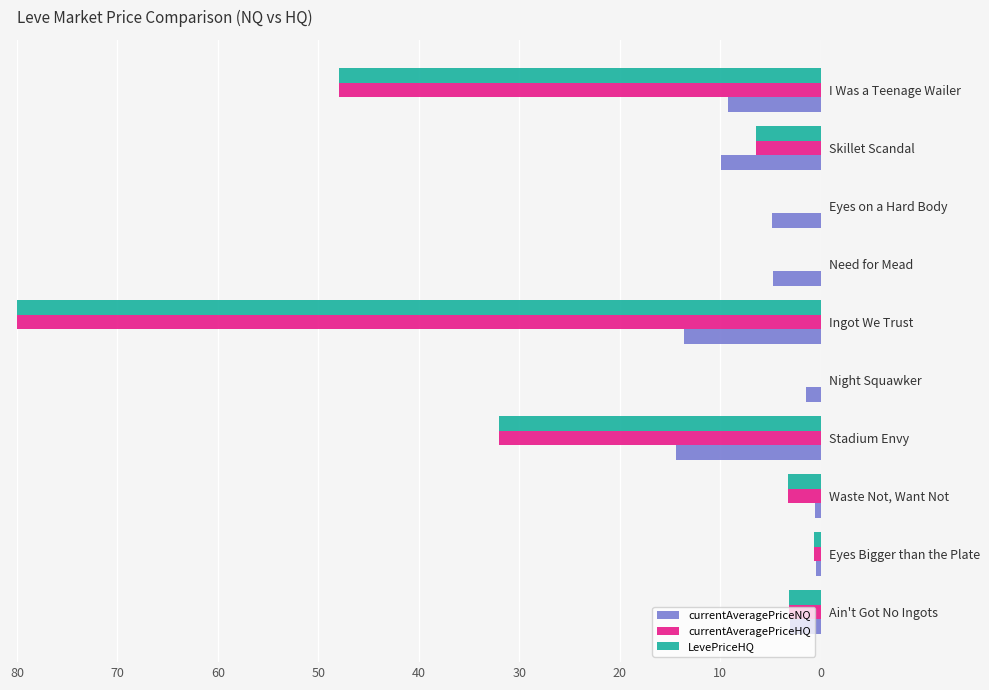

What is the greatest value displayed?

80.0